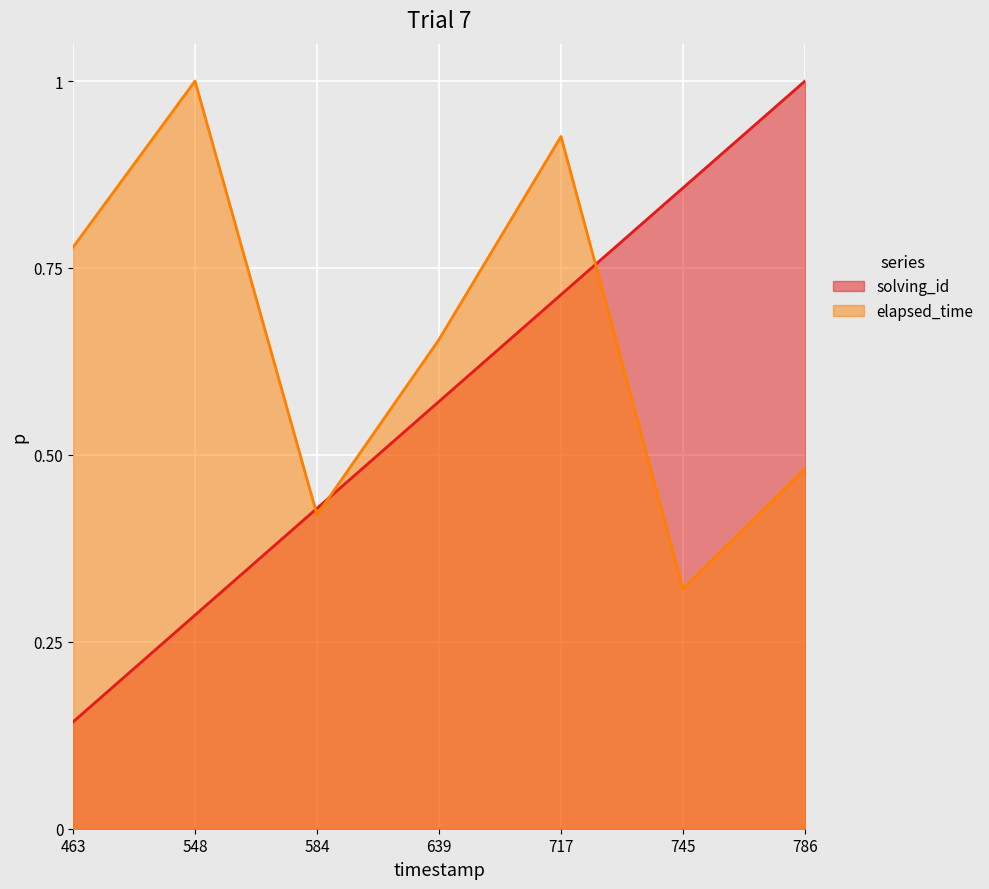

What is the average value of the elapsed_time series?

0.7